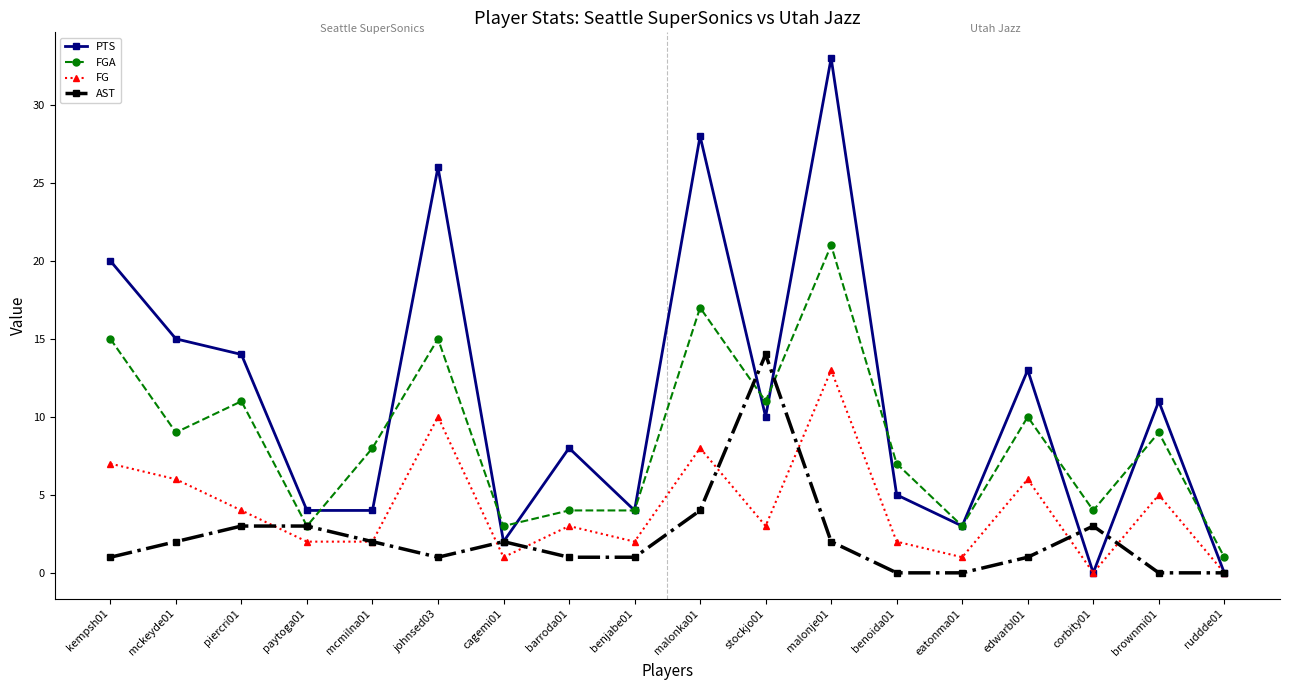

Does the chart display data point markers on the line(s)?

Yes